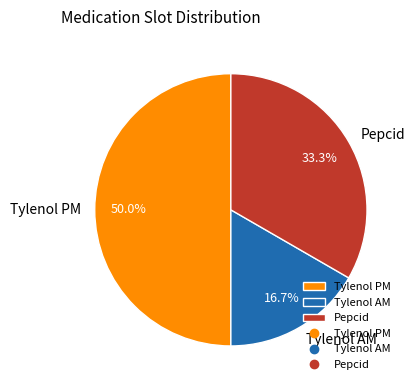

Which has a higher value, Pepcid or Tylenol AM?

Pepcid